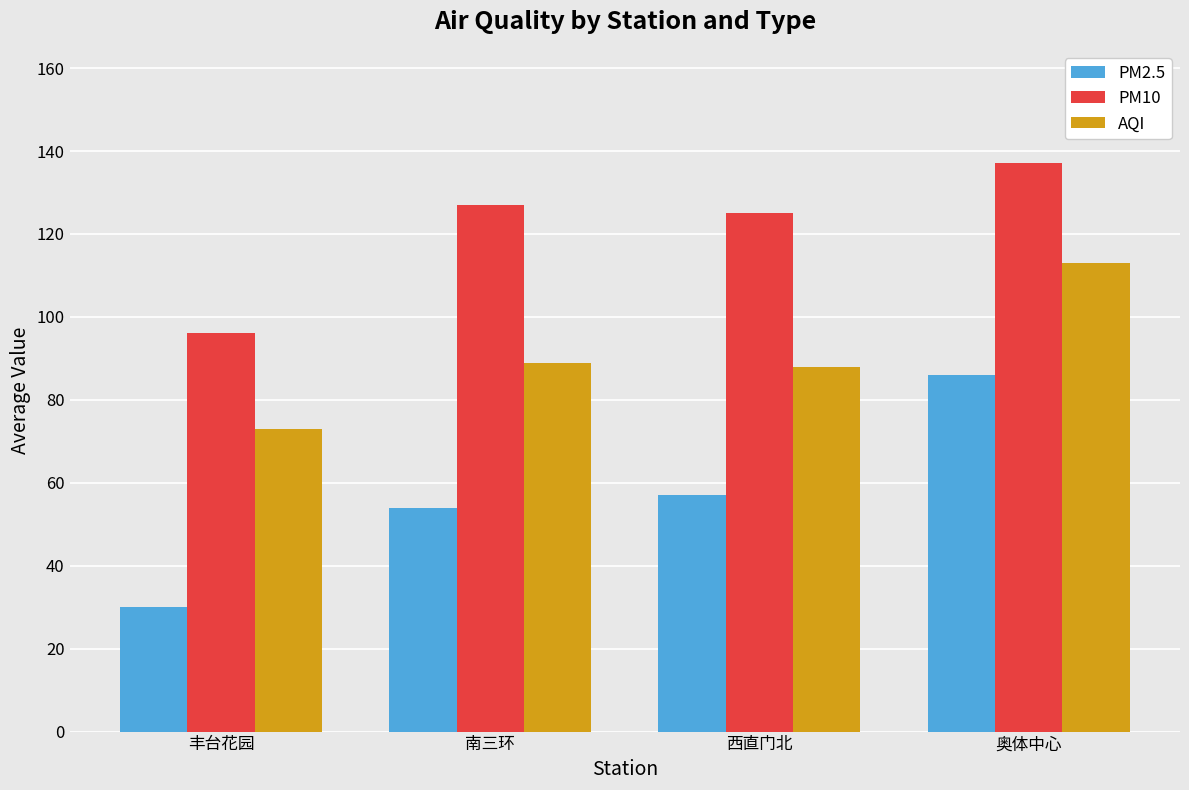

How many data points in PM2.5 are less than 57?

2